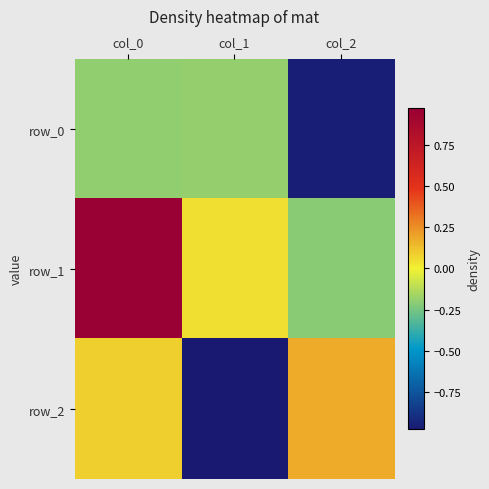

What is the difference between the row_1 values at col_0 and col_1?

0.9